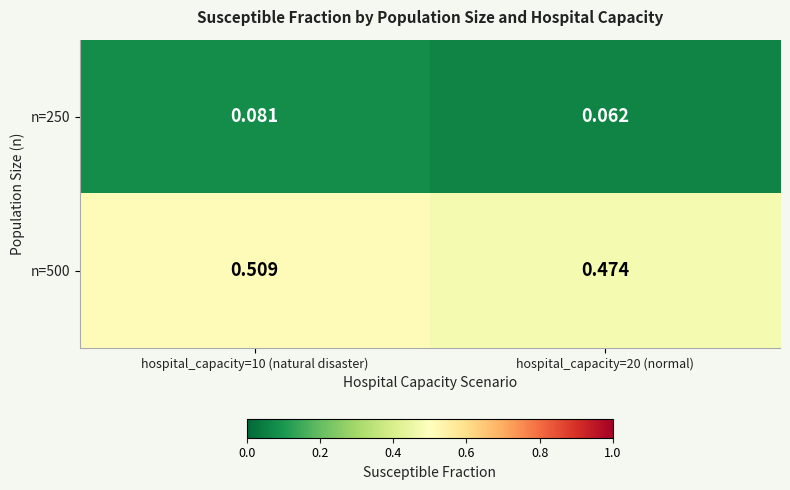

Between hospital_capacity=10 (natural disaster) and hospital_capacity=20 (normal), which is larger?

hospital_capacity=10 (natural disaster)